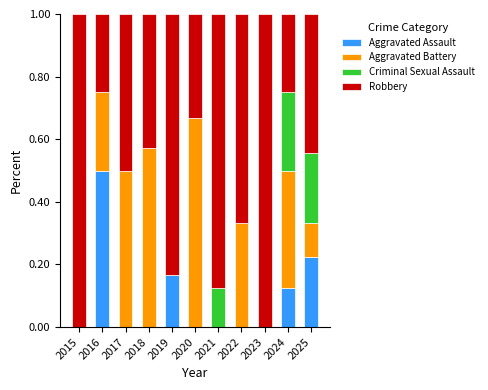

At which label does Aggravated Assault reach its peak?

2016